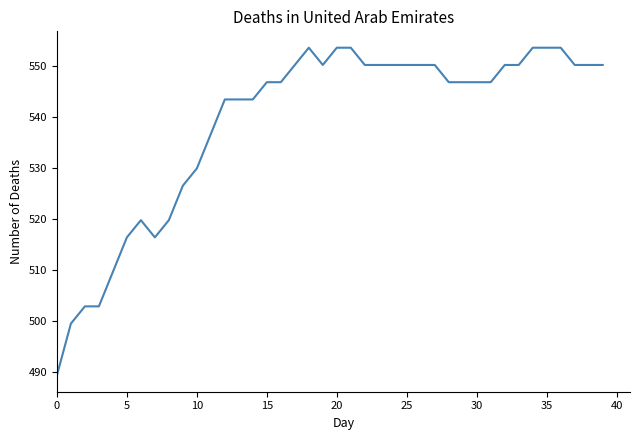

What is the difference between the maximum and minimum values?

64.1